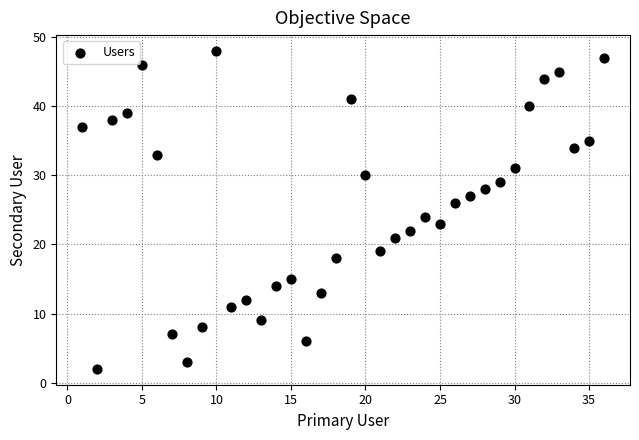

What is the range of X values (max minus min)?

35